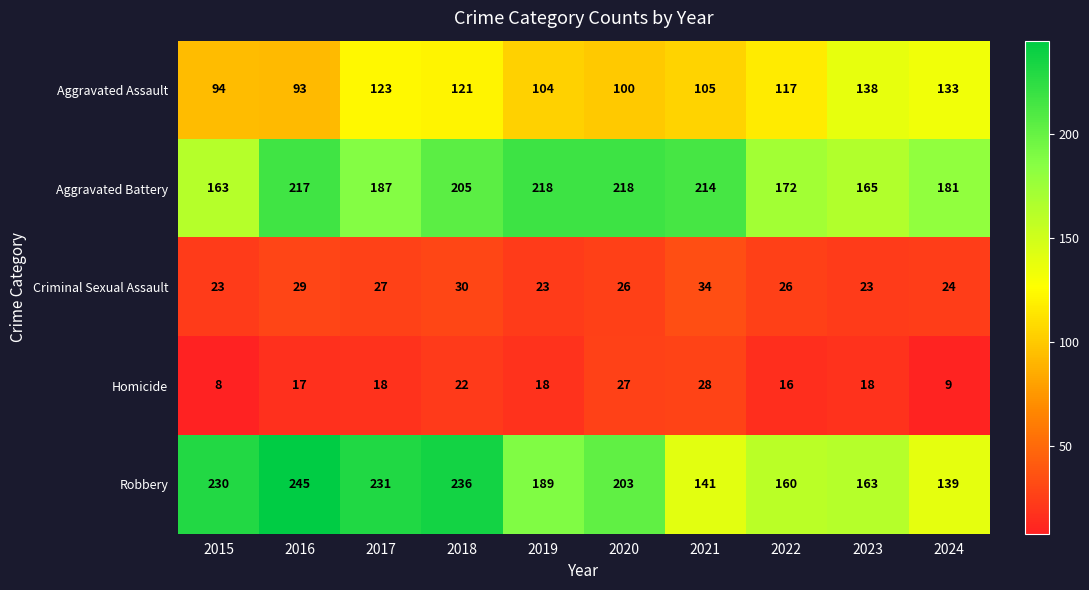

At which category does the chart reach its peak across all series?

2016